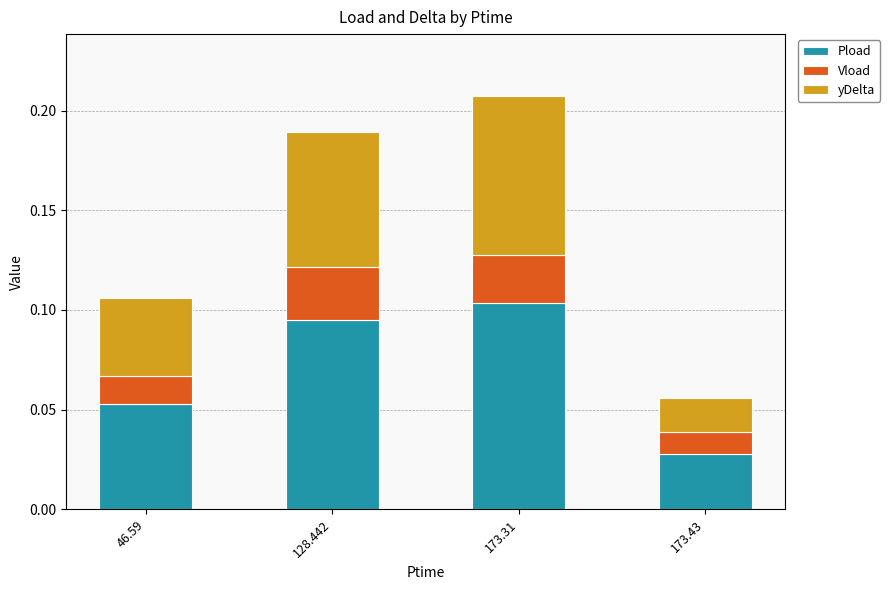

At which category is the sum across all series the highest?

173.31